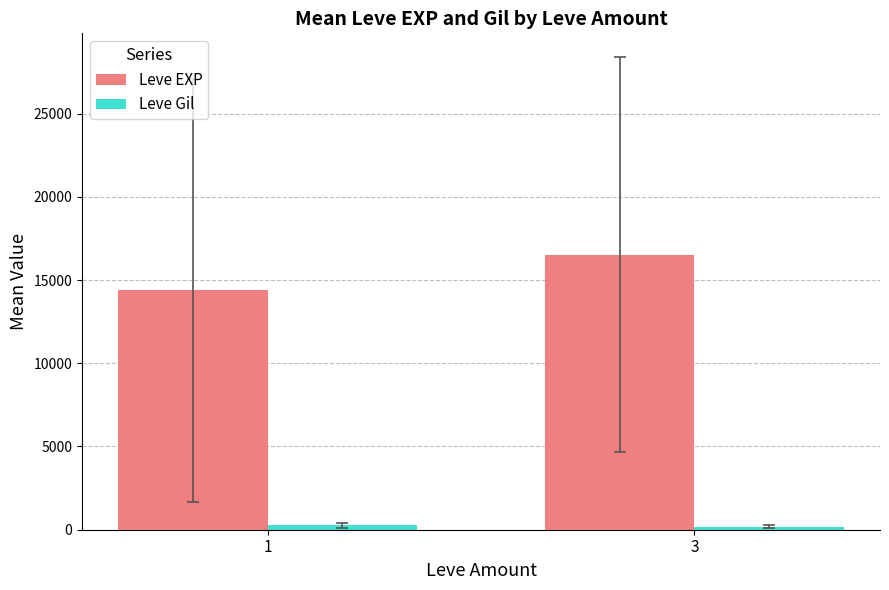

What is the difference between the maximum and minimum values in the Leve EXP series?

2156.3